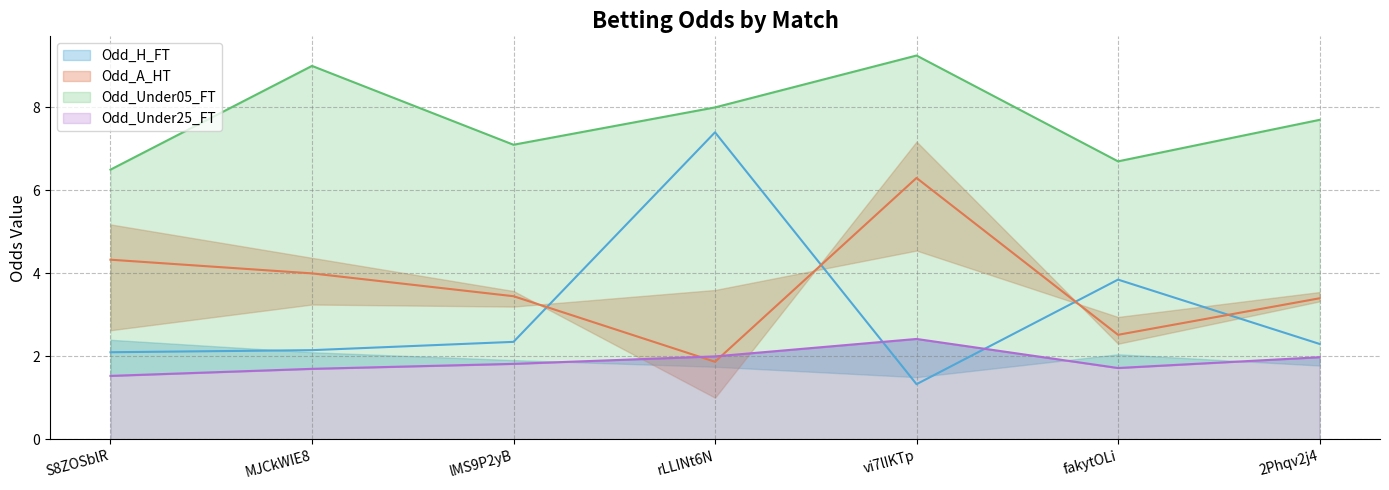

What value does the Odd_Under15_FT series have at MJCkWIE8?

1.7